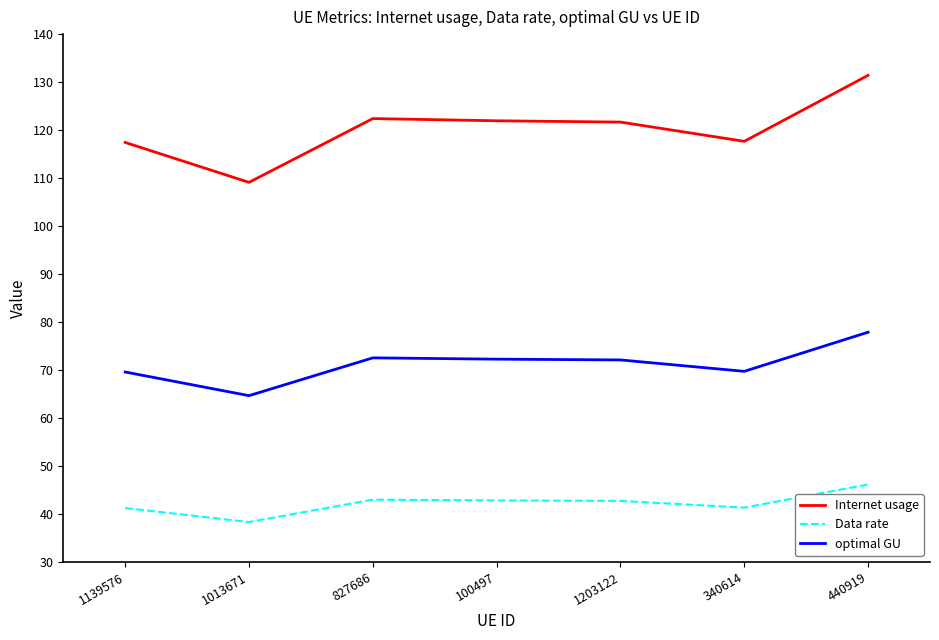

True or false: Internet usage and Data rate cross at least once.

False